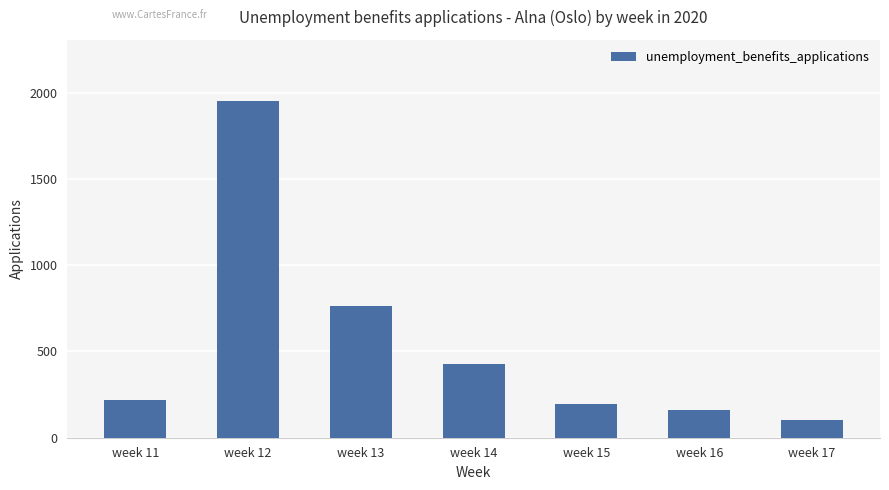

What is the greatest value displayed?

1954